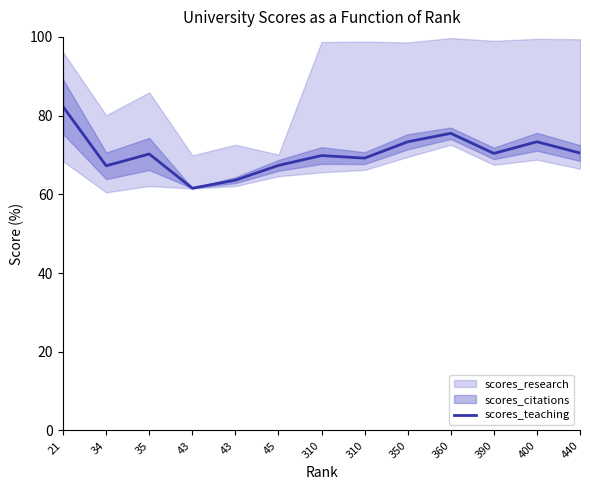

Reading left to right, extract all data points from this chart.

21=82.2	34=67.2	35=70.2	43=61.5	43=63.6	45=67.3	310=69.8	310=69.2	350=73.3	360=75.5	390=70.4	400=73.3	440=70.5